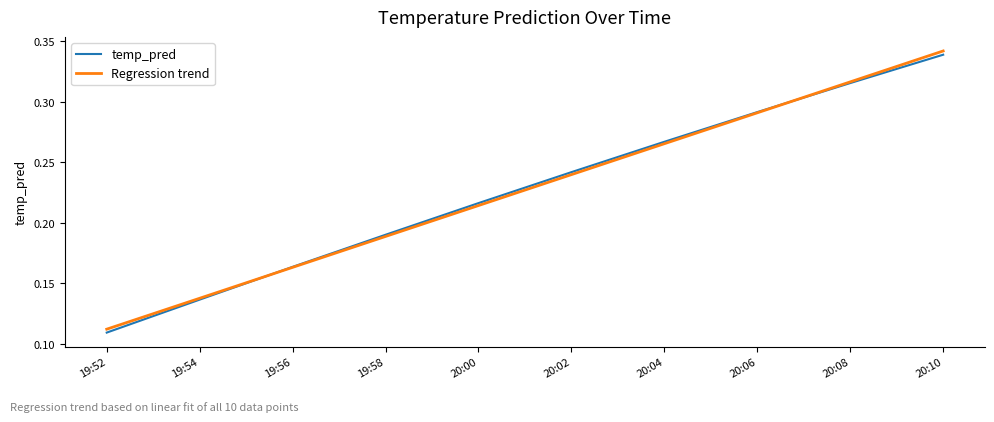

True or false: temp_pred has a value of 0.4 at 20:06.

False